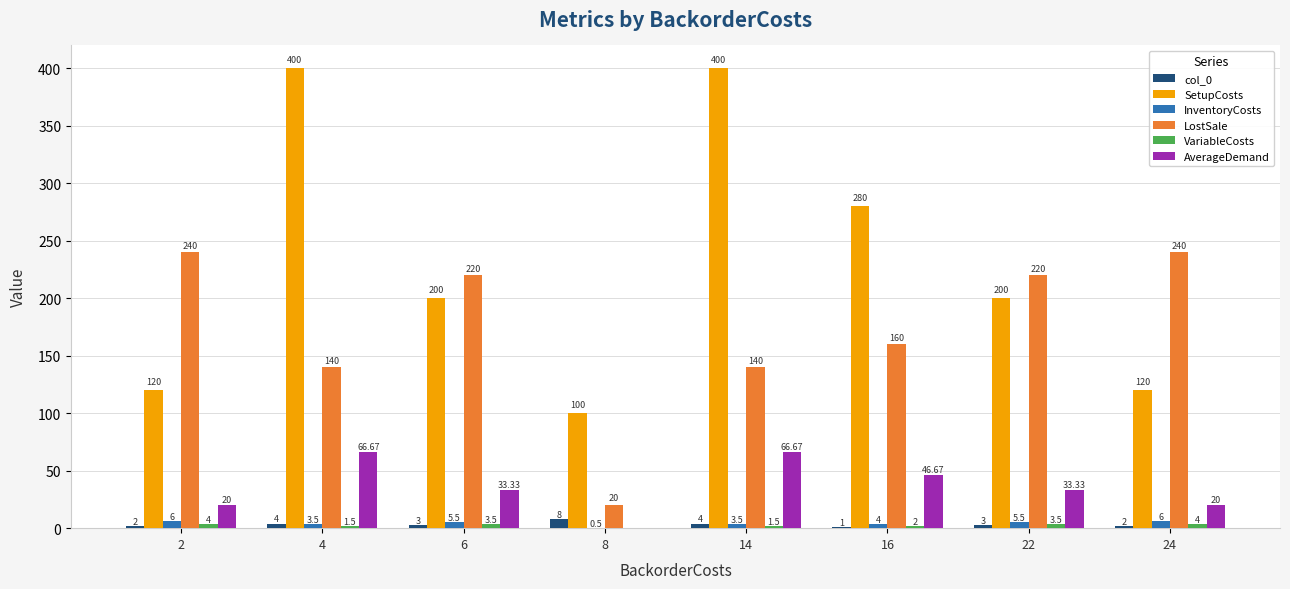

What is the sum of the SetupCosts values at 16 and 4?

680.0